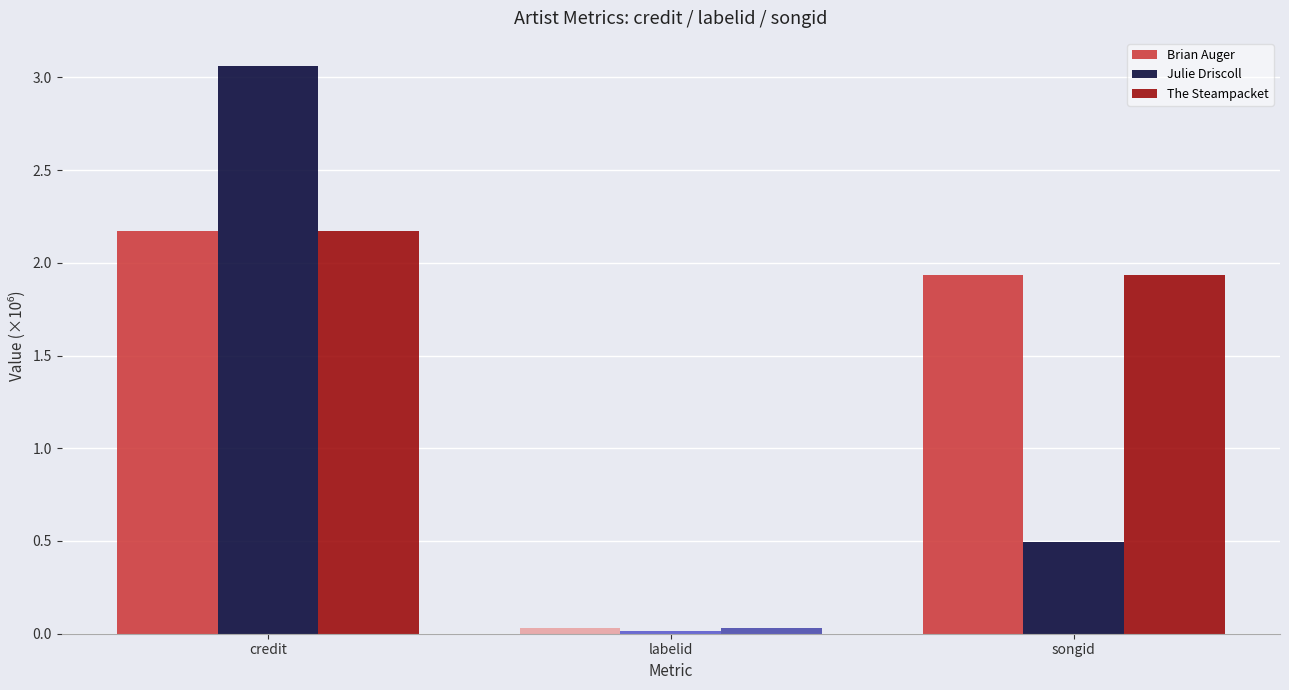

How many data points in The Steampacket are above 1?

2